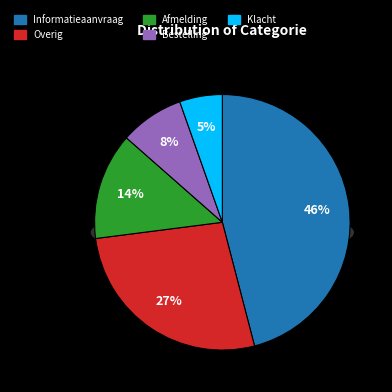

Does Afmelding account for over 50% of the chart?

No